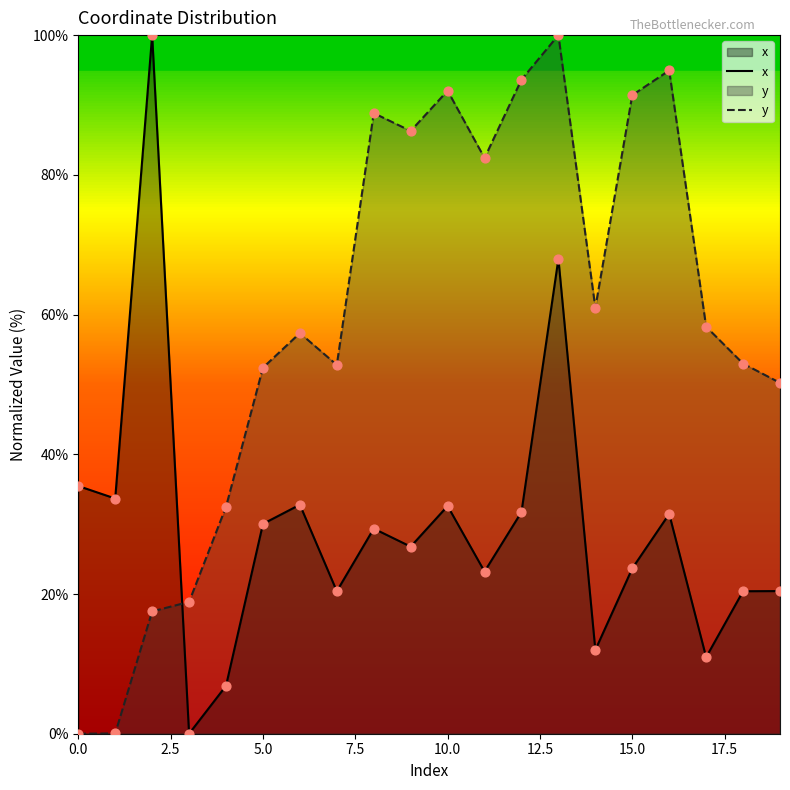

Which series reaches the minimum Y coordinate?

x